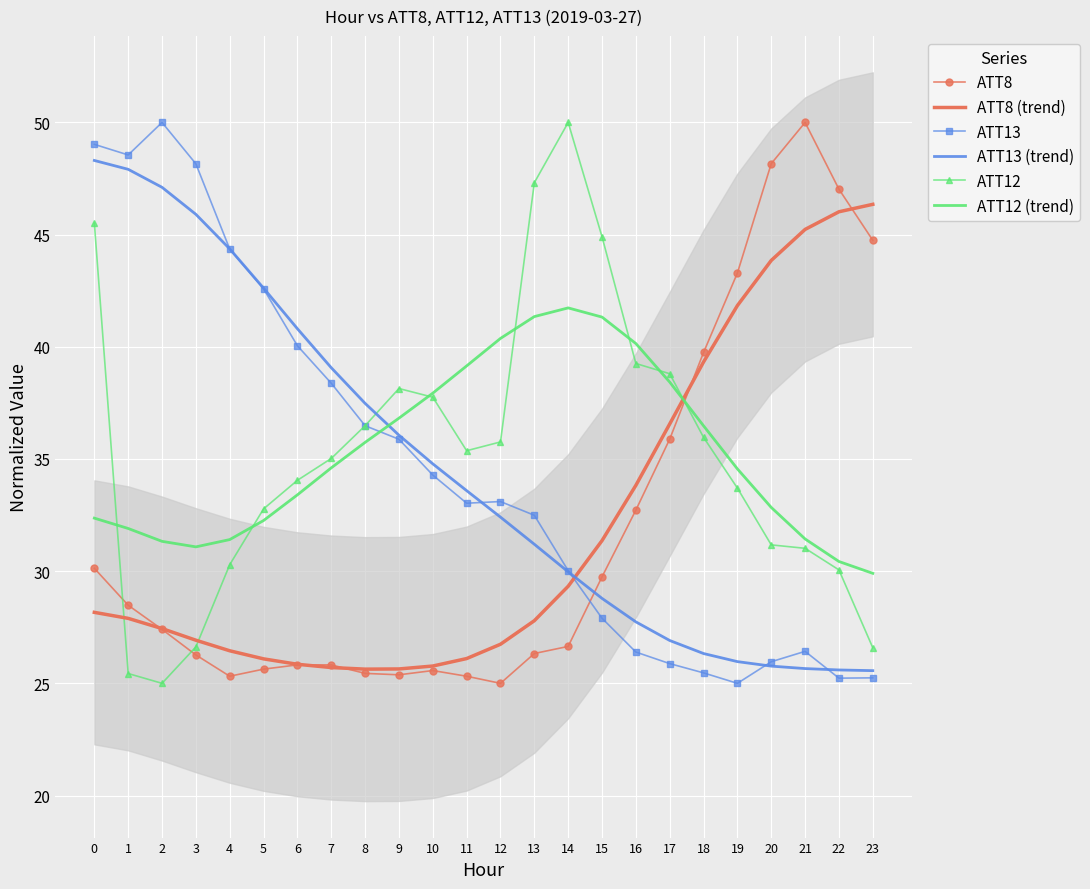

In ATT12, how many points are higher than both neighbors (excluding endpoints)?

2